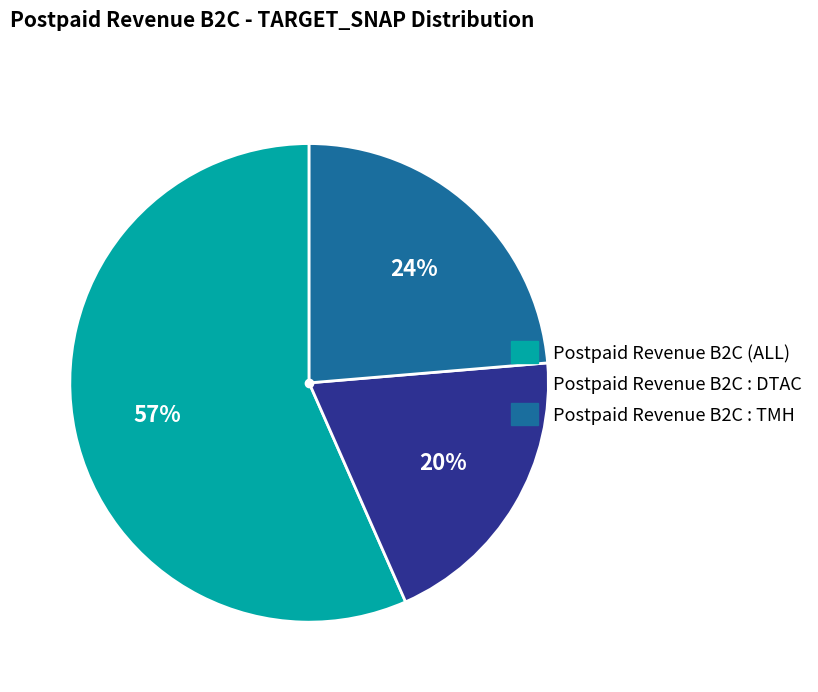

To the nearest percent, what is the difference between the largest and smallest slice percentages?

37%